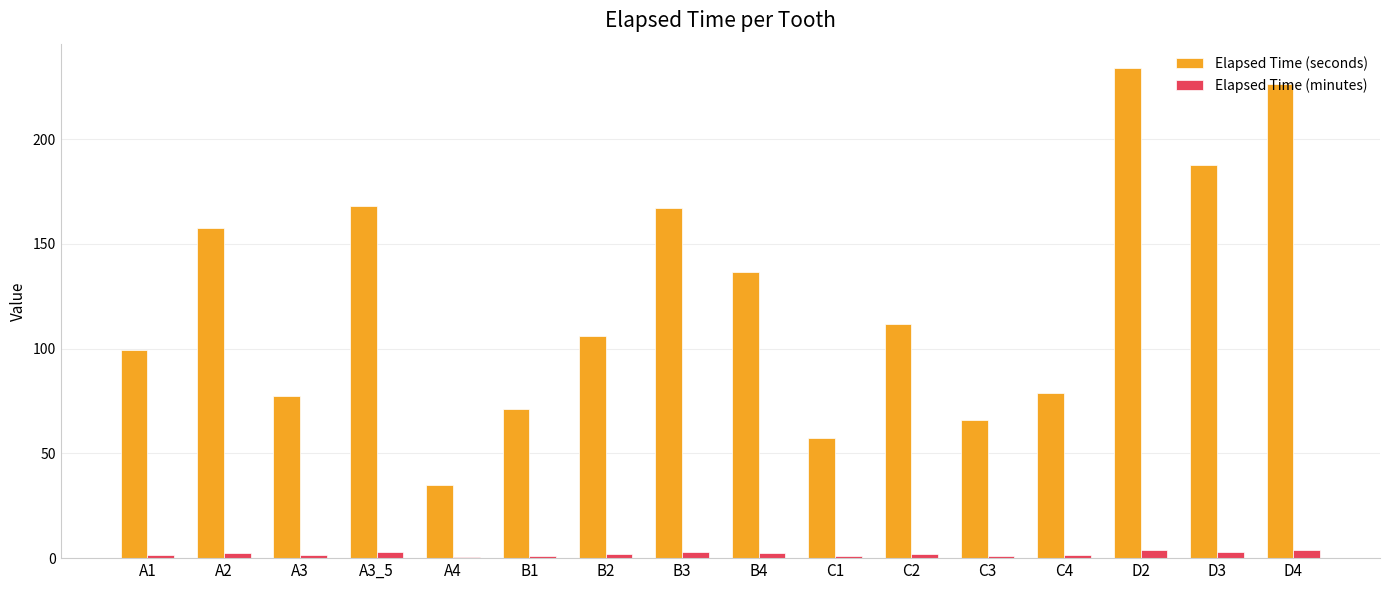

At which label is Elapsed Time (seconds) closest to 134?

B4